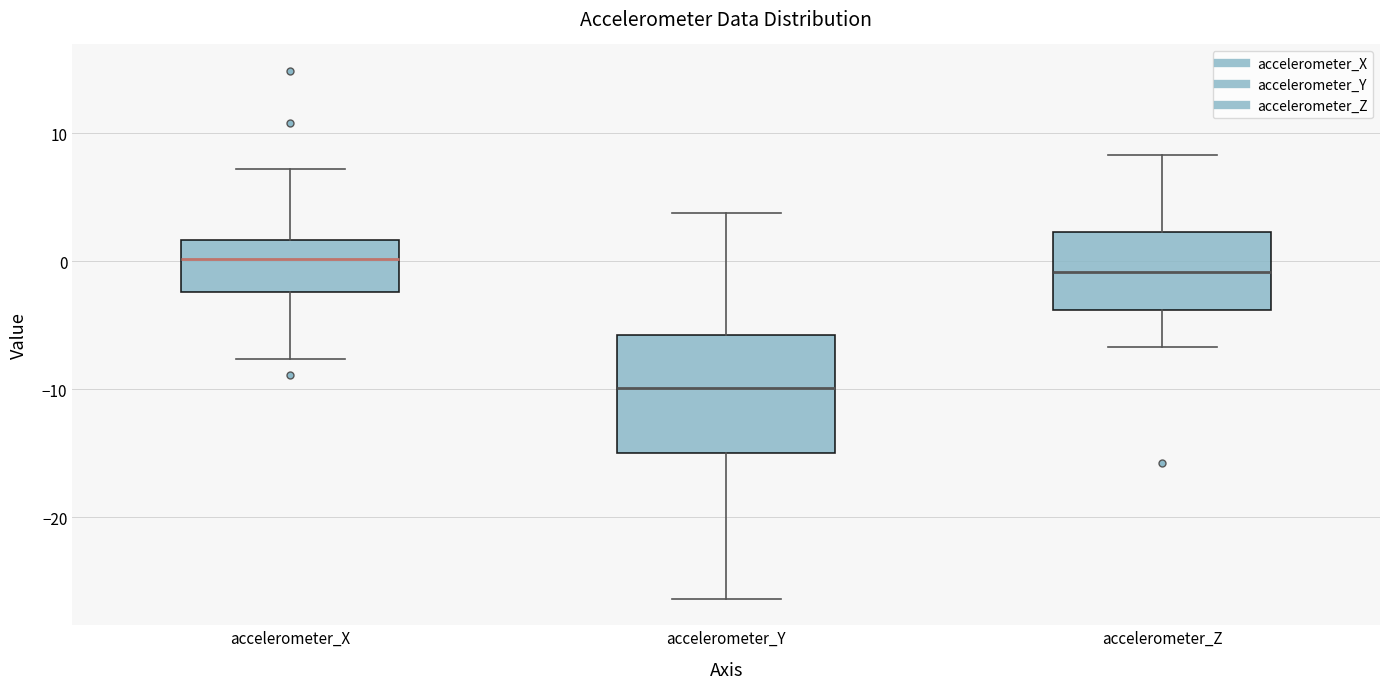

Which box's median line is the lowest?

accelerometer_Y